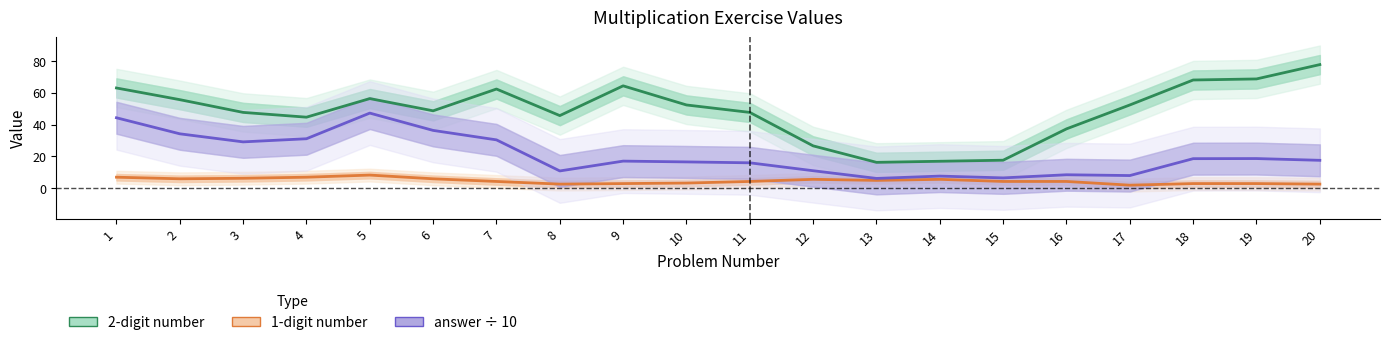

True or false: 1-digit number and 2-digit number cross at least once.

False